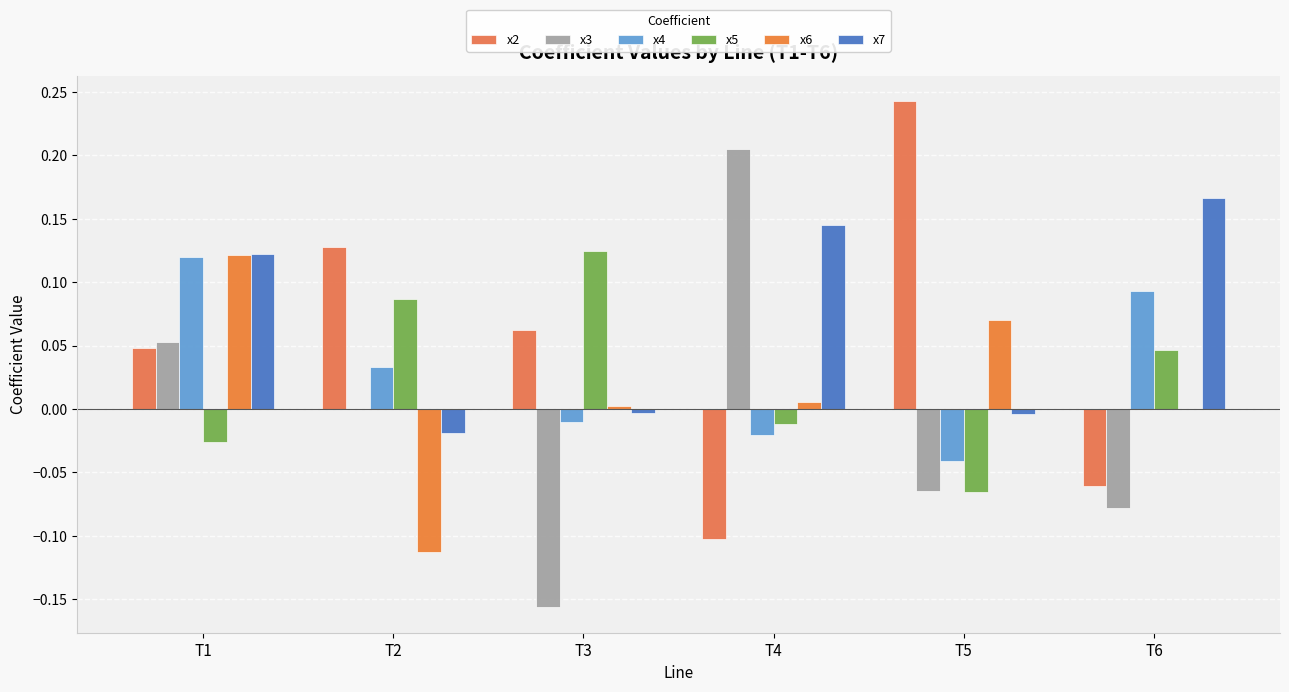

Are the bars grouped side by side (vs. stacked)?

Yes